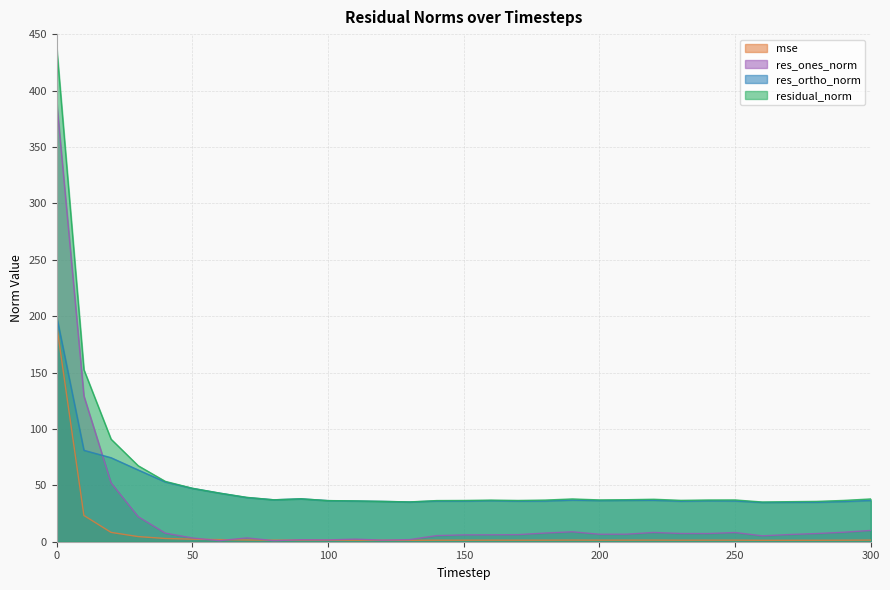

How many values in the residual_norm series exceed 37?

16